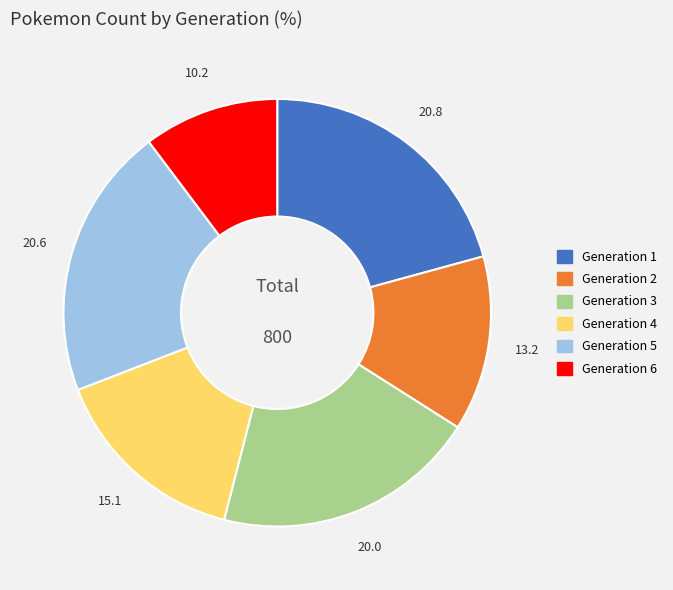

Combined, do Generation 5 and Generation 4 account for over 50%?

No